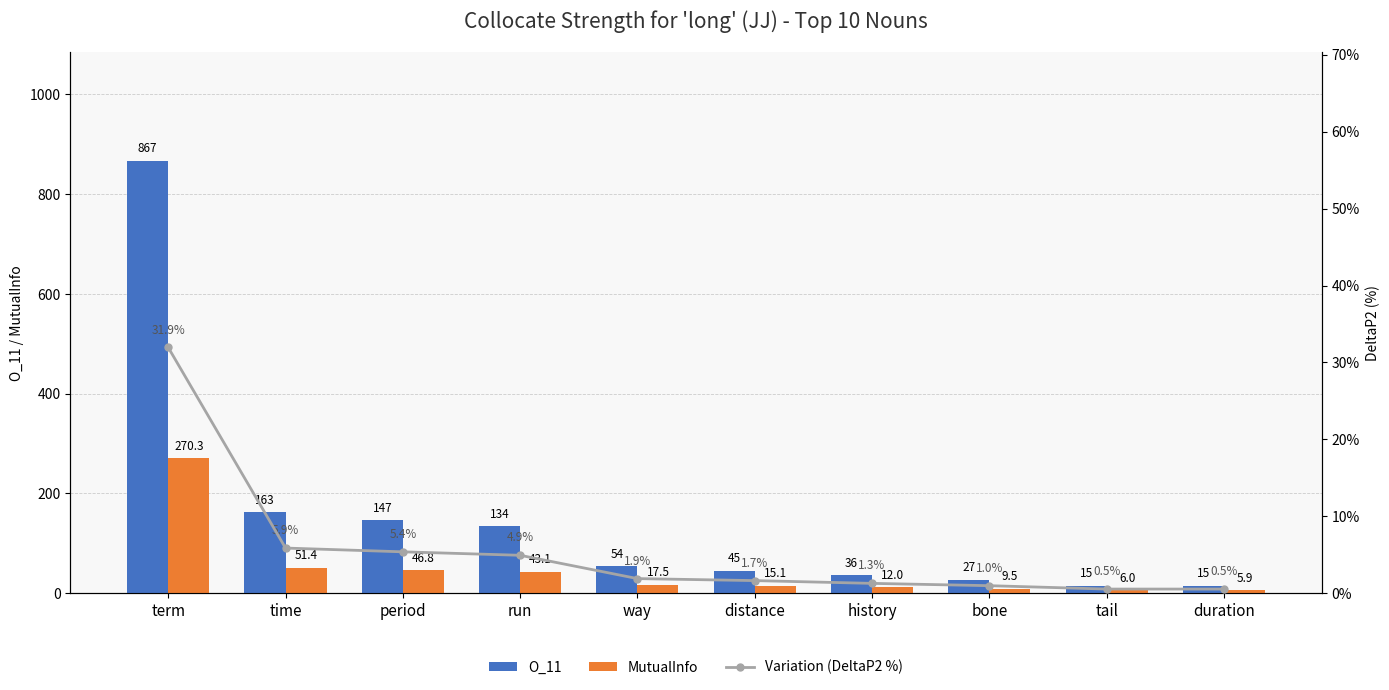

What is the difference between the highest and lowest values at duration?

14.4